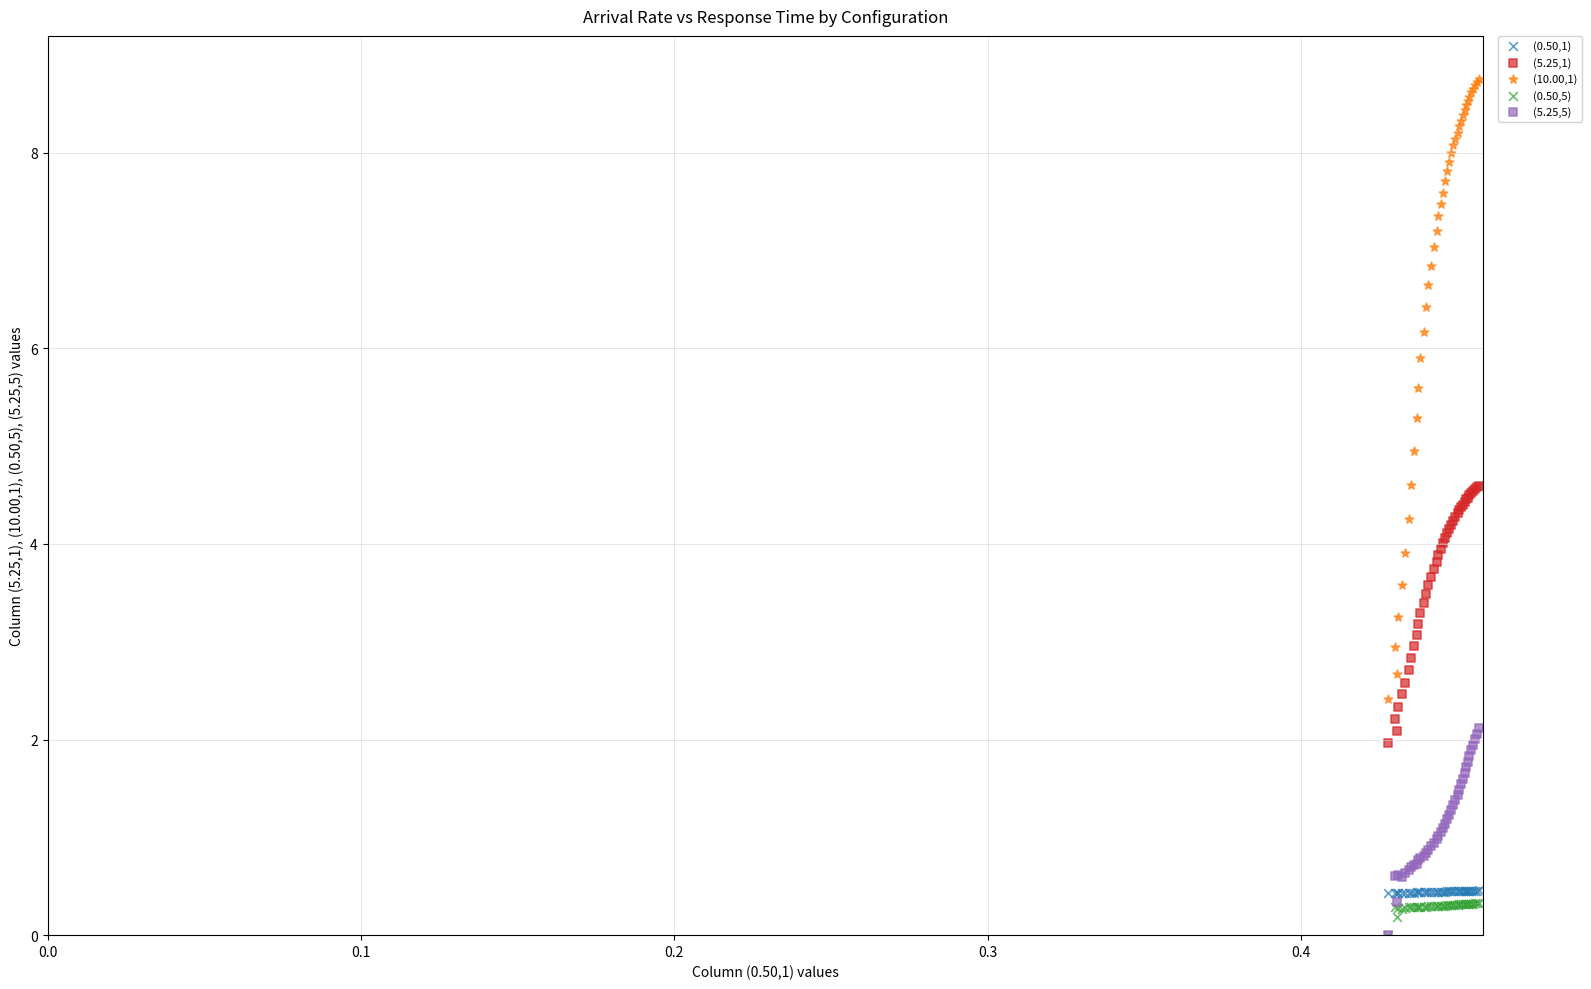

What are all the series names shown in the legend?

(0.50,1), (5.25,1), (10.00,1), (0.50,5), (5.25,5)